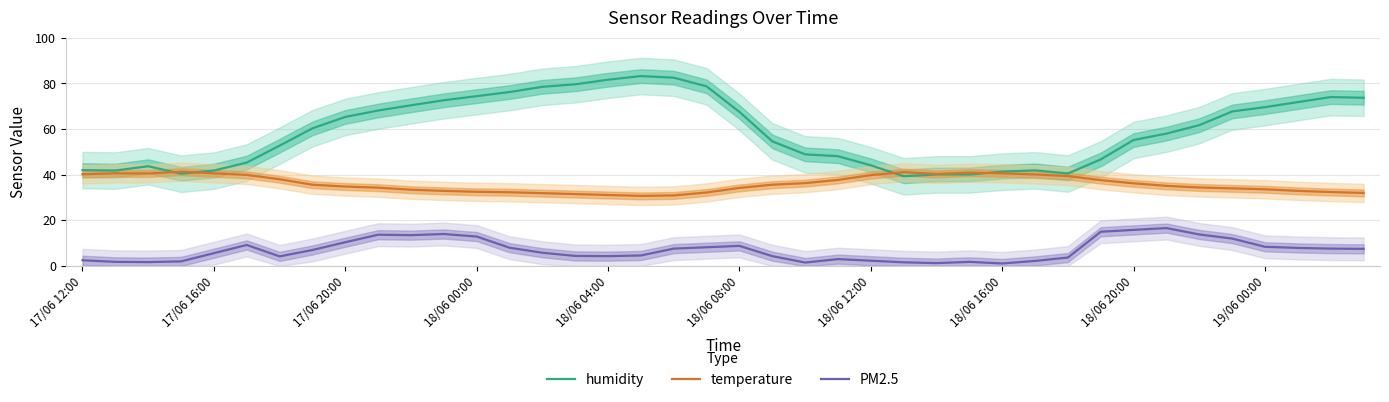

How many lines are shown in the chart?

3